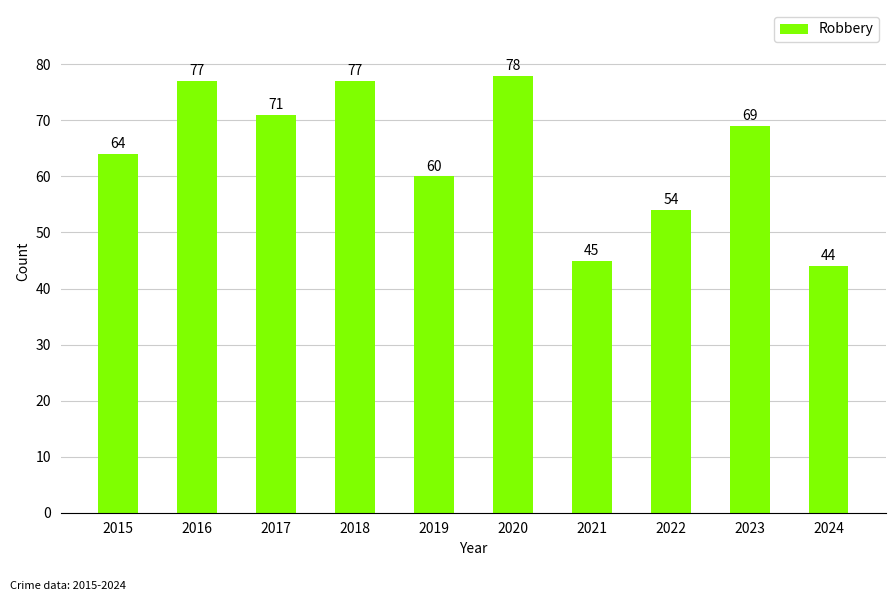

Does the chart contain any negative values?

No